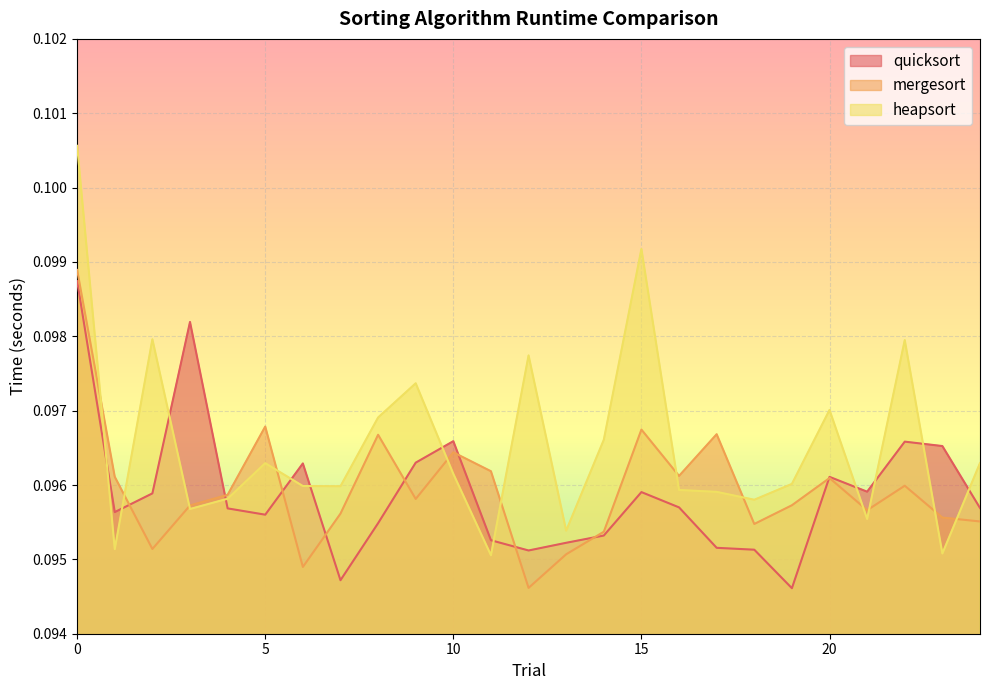

Which series changed the most between 17 and 24?

mergesort